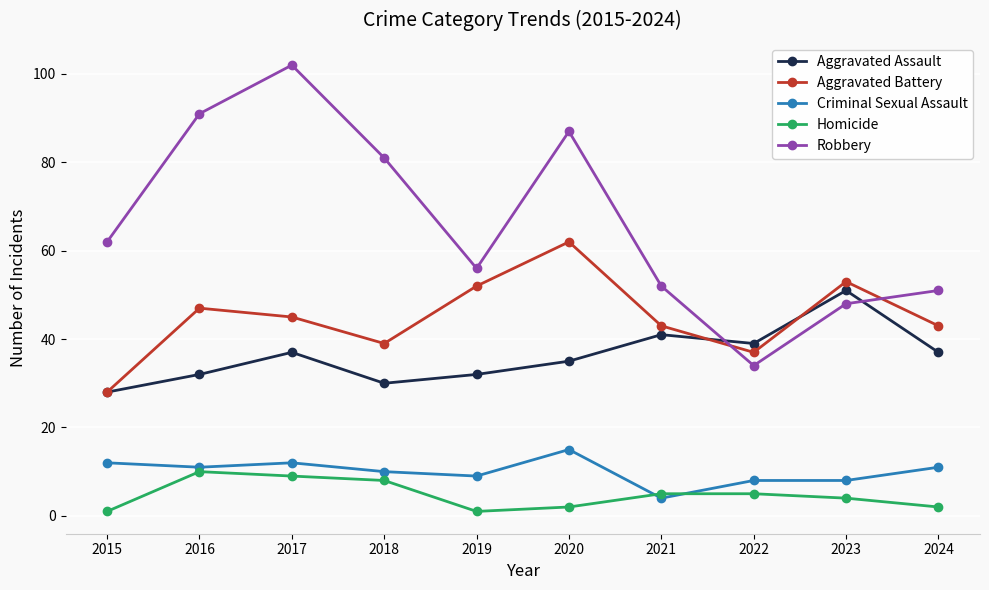

Is it true that Aggravated Battery equals 66 at 2022?

False